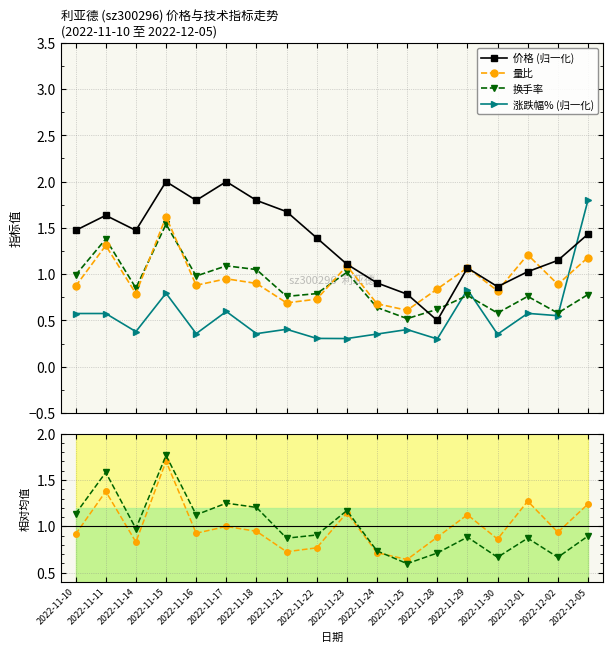

Is this an area chart (filled region under the line)?

No